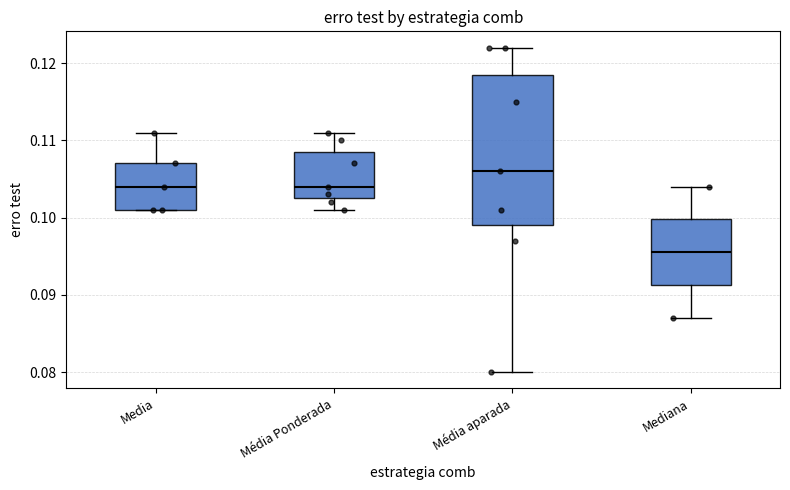

Reading left to right, transcribe this box plot: for each box, give where its median line is, the range the box spans, and where its two whiskers end, as read against the y-axis. The values are not printed on the chart, so give them approximately, as read against the axis.

Media: median 0.104, box 0.101 to 0.107, whiskers 0.101 to 0.111
Média Ponderada: median 0.104, box 0.103 to 0.109, whiskers 0.101 to 0.111
Média aparada: median 0.106, box 0.099 to 0.119, whiskers 0.080 to 0.122
Mediana: median 0.096, box 0.091 to 0.100, whiskers 0.087 to 0.104